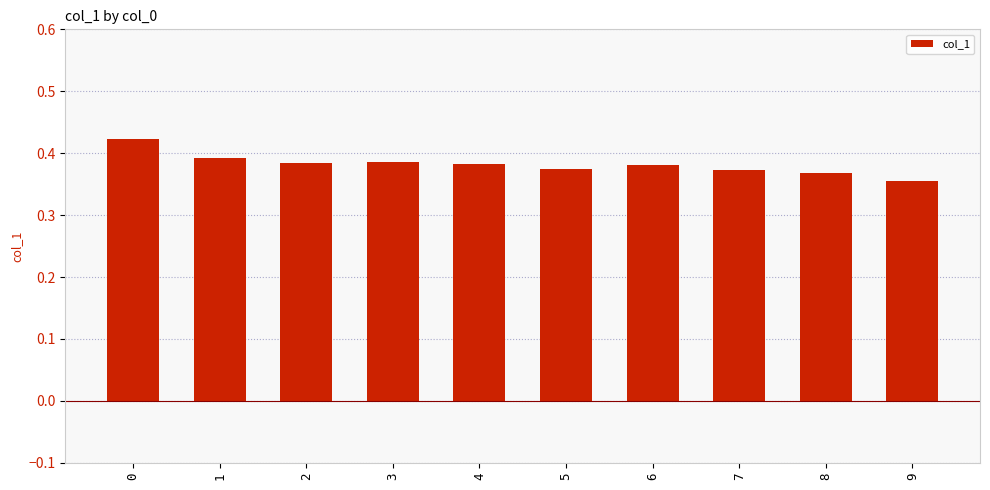

The chart shows a value of 0.7 at 0. True or false?

False